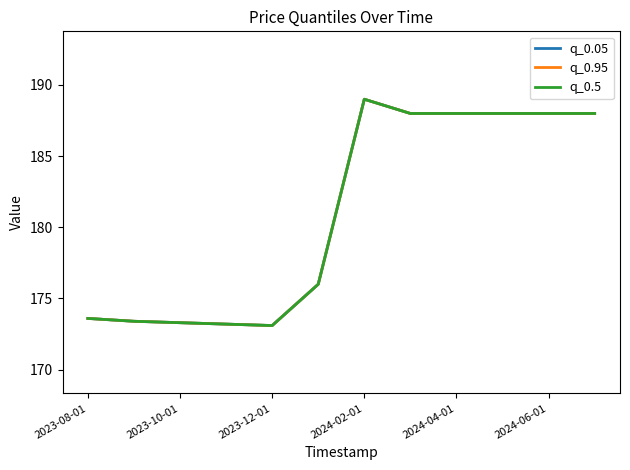

What is the value of the q_0.5 point at the 7th from the left?

189.0